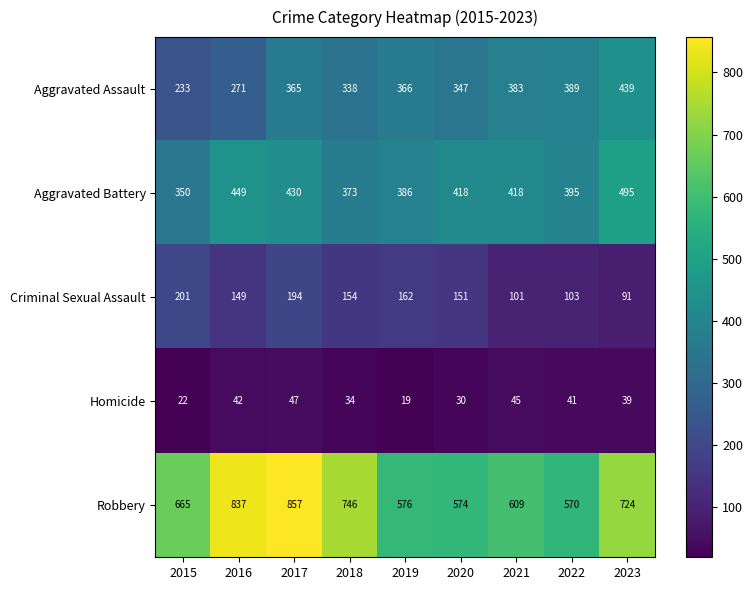

The Robbery series shows 570 at 2022. True or false?

True